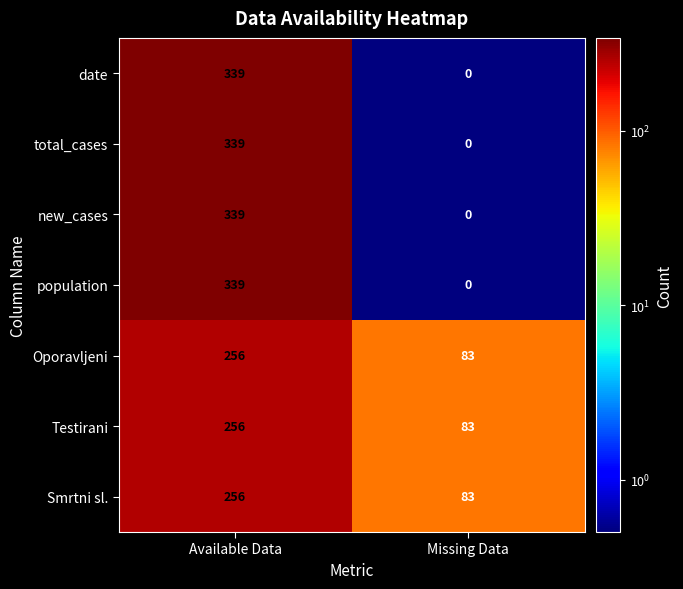

Rank the categories by population value from highest to lowest.

Available Data, Missing Data